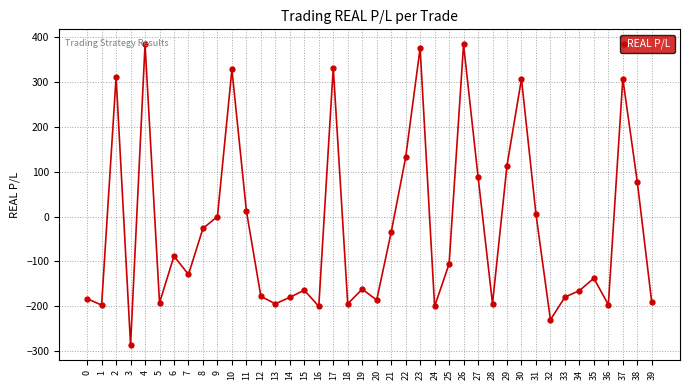

The chart shows a value of -55.2 at 19. True or false?

False